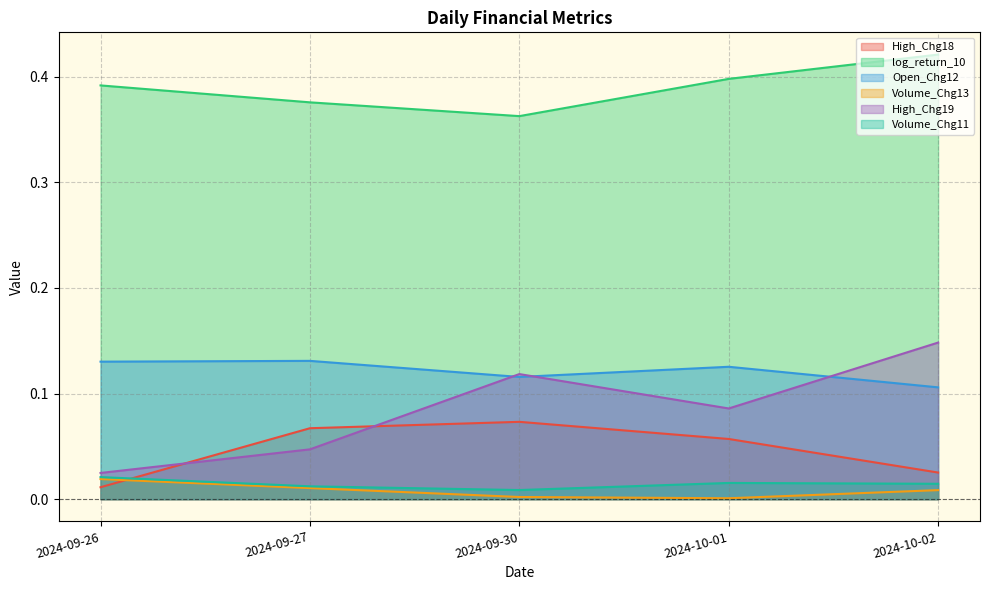

Which has a higher value, 2024-09-26 or 2024-10-01?

2024-10-01